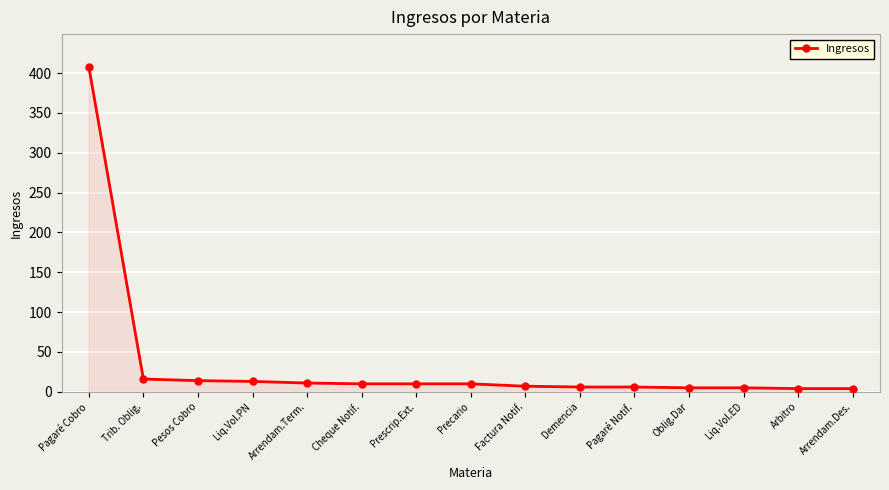

What is the difference between the maximum and minimum values?

404